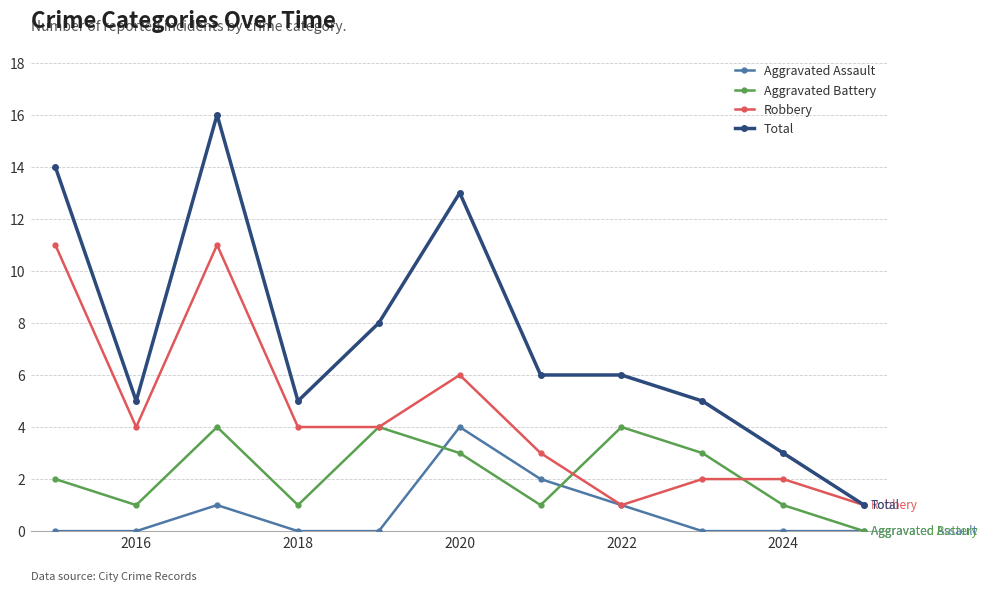

True or false: Robbery has more than 0 interior local peaks.

True